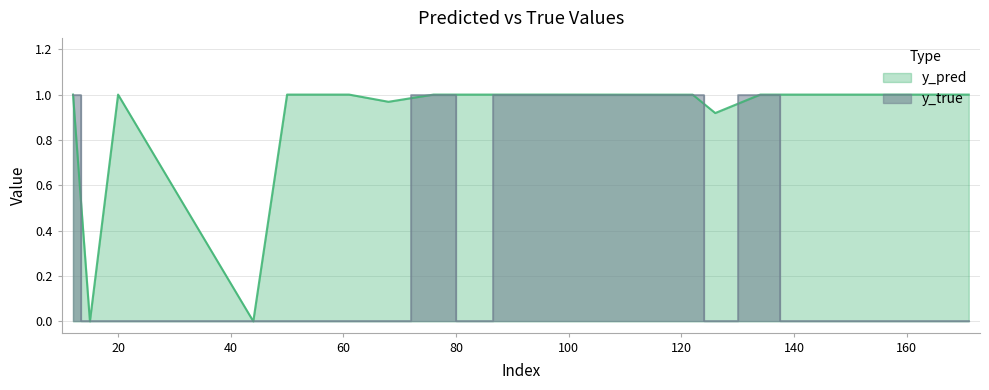

How many lines are shown in the chart?

2